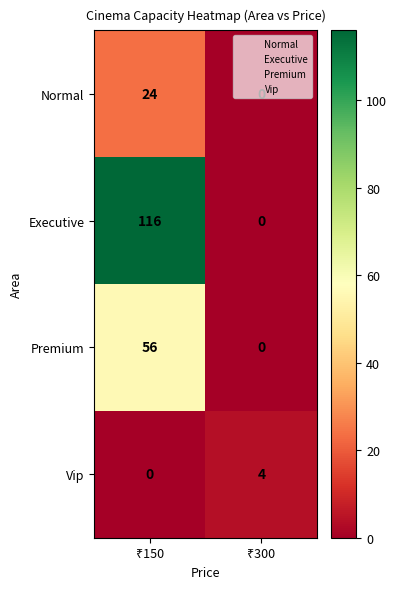

What is the maximum value shown in the chart?

116